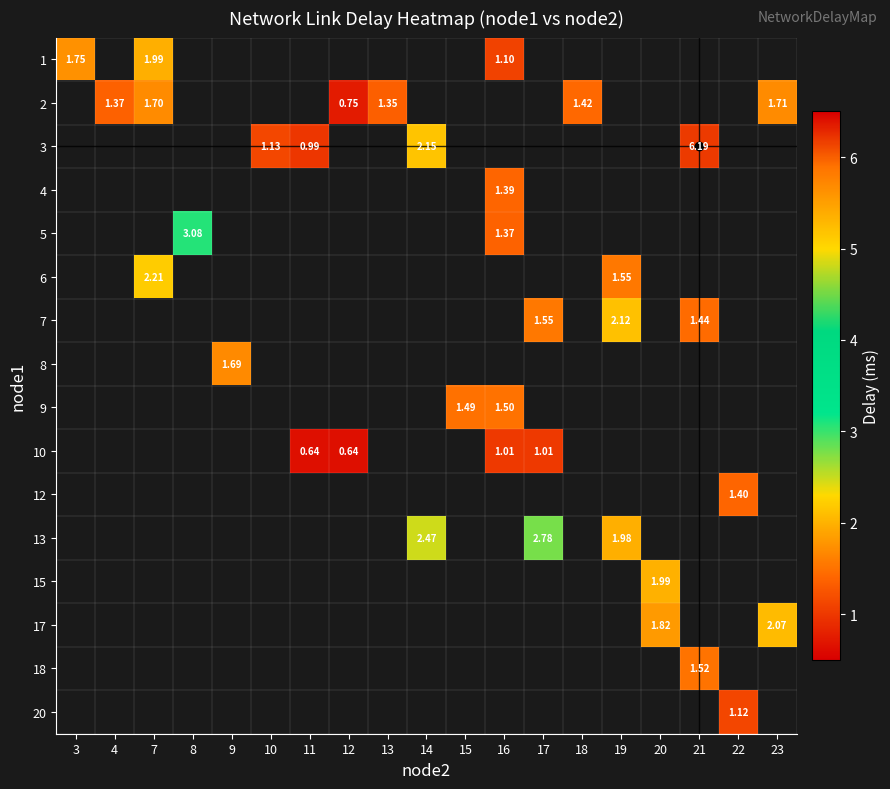

What is the greatest value displayed?

6.2